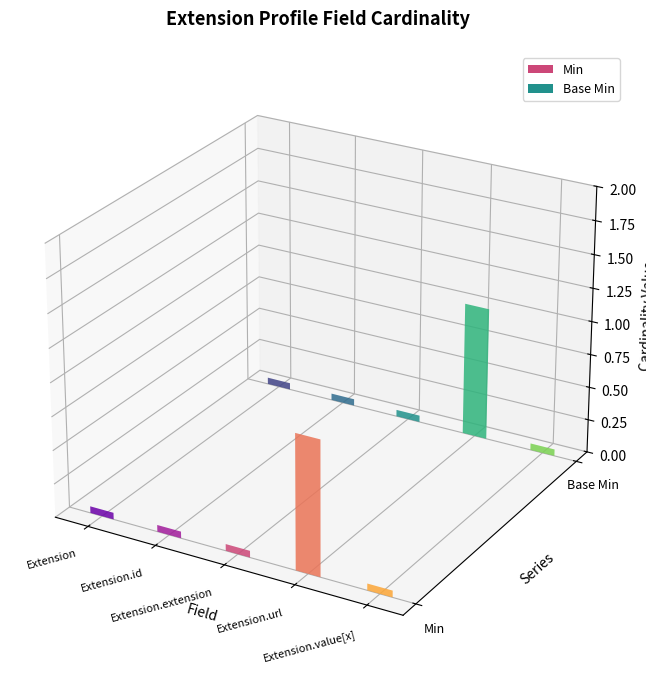

Between Extension.url and Extension.value[x], which series saw the biggest shift?

Min